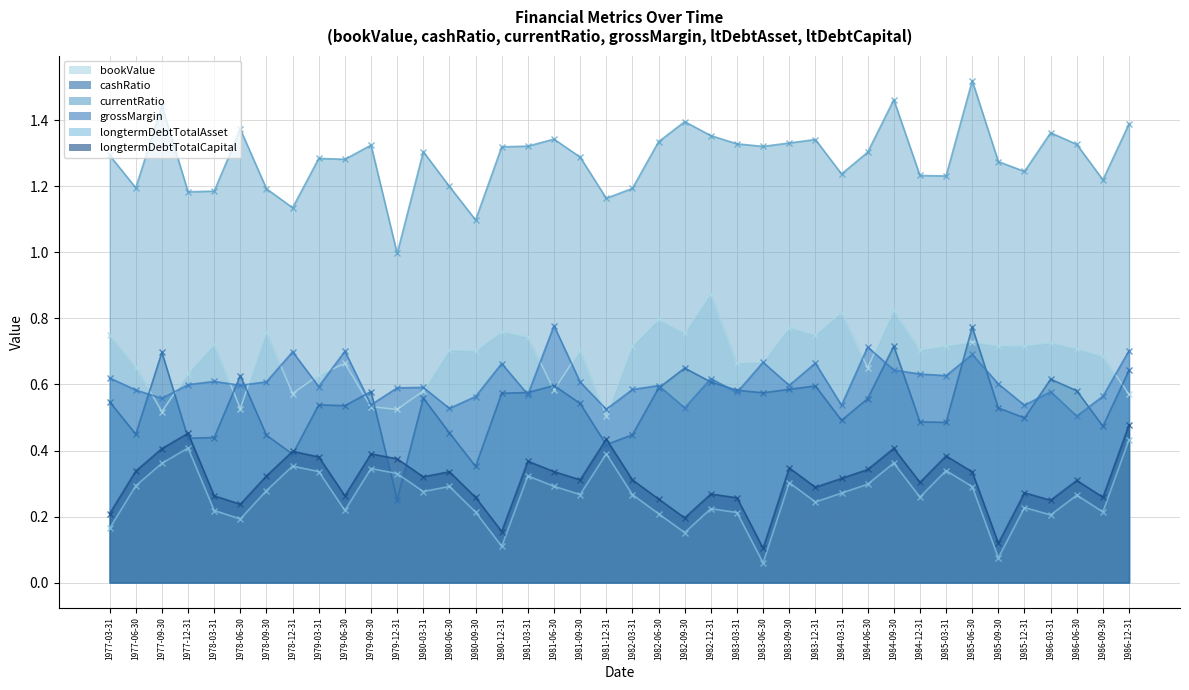

True or false: cashRatio has a value of 0.3 at 1986-06-30.

False